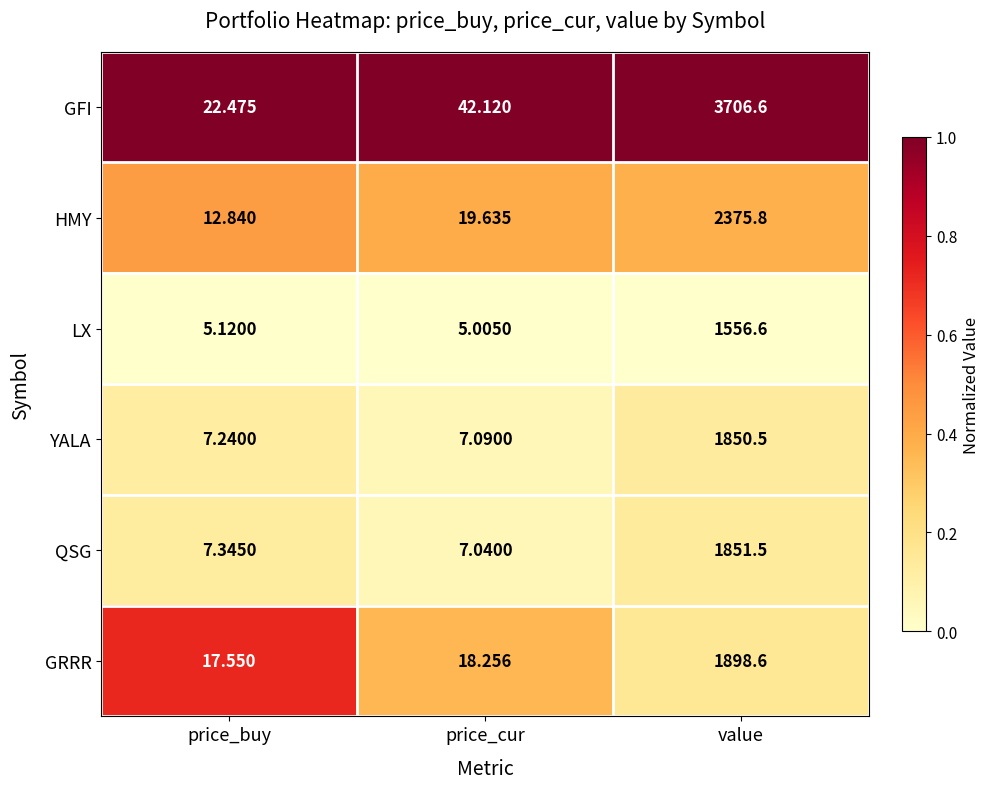

Which label corresponds to the largest value in the chart?

value